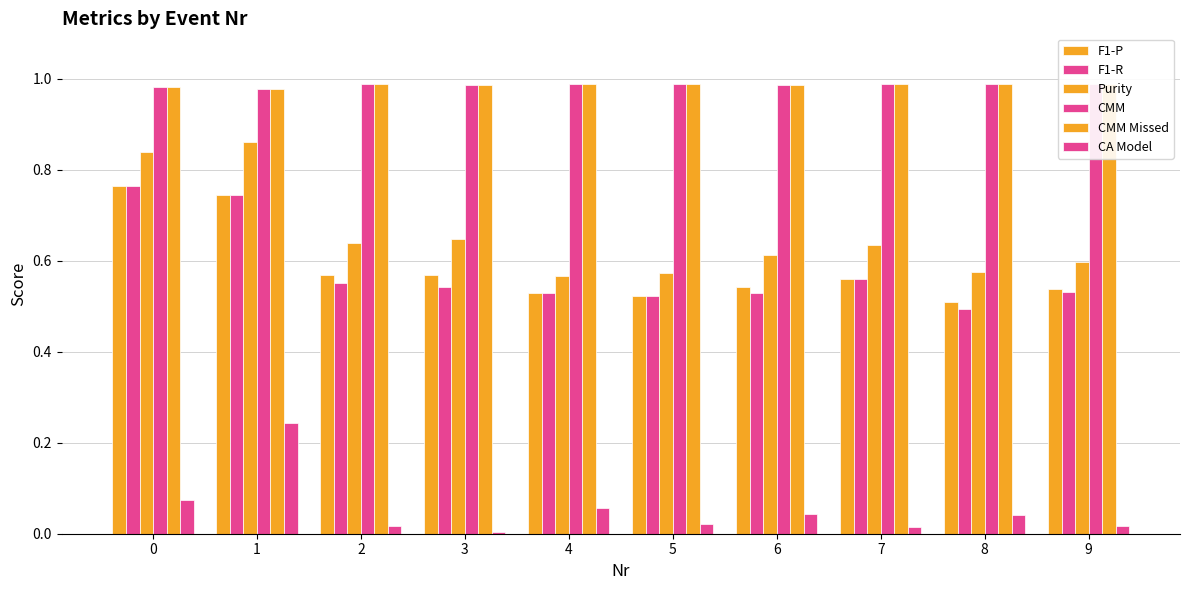

Which category has the lowest value in the Purity series?

4